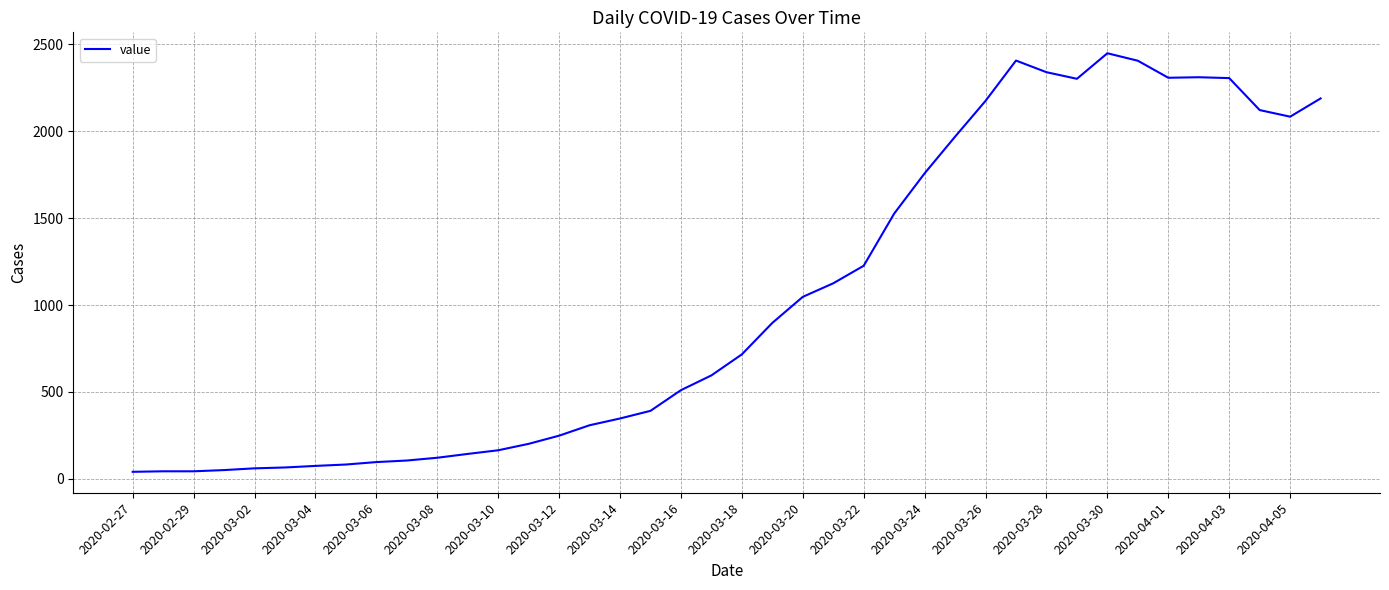

What is the difference between the maximum and minimum values?

2409